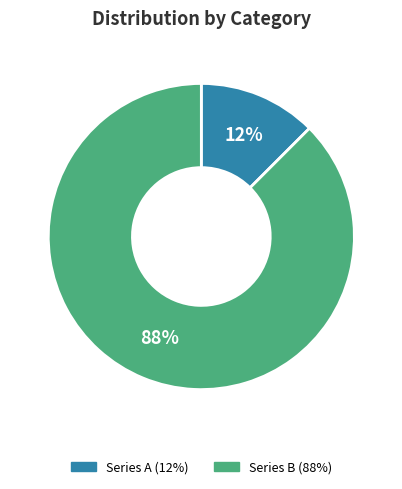

To the nearest percent, what is the average slice percentage?

50%